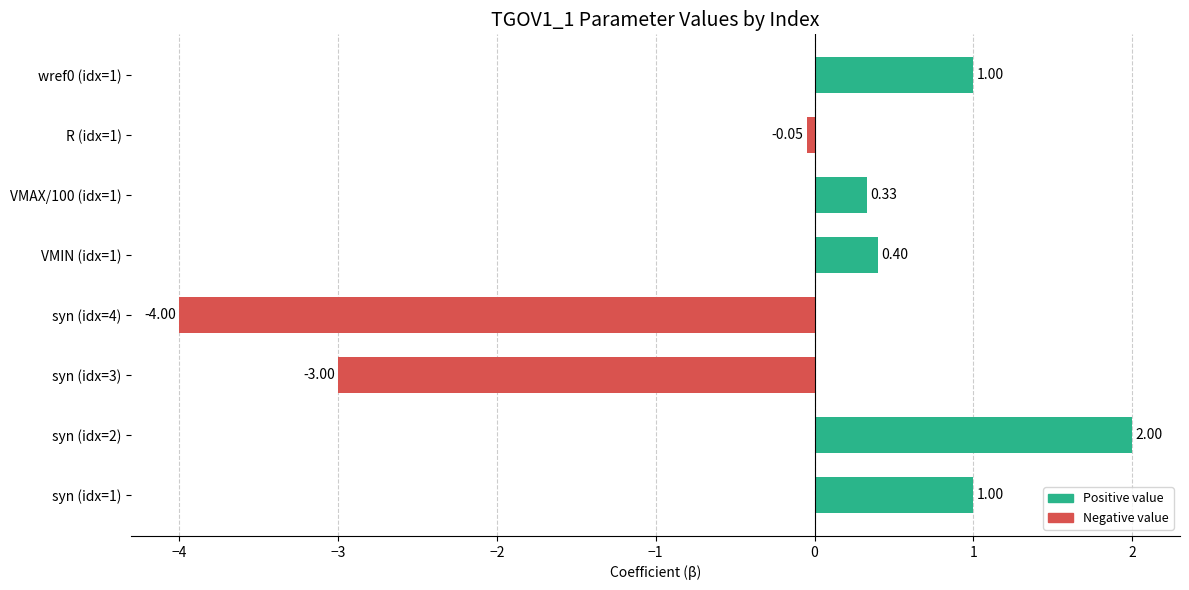

Between syn (idx=2) and VMIN (idx=1), which is larger?

syn (idx=2)